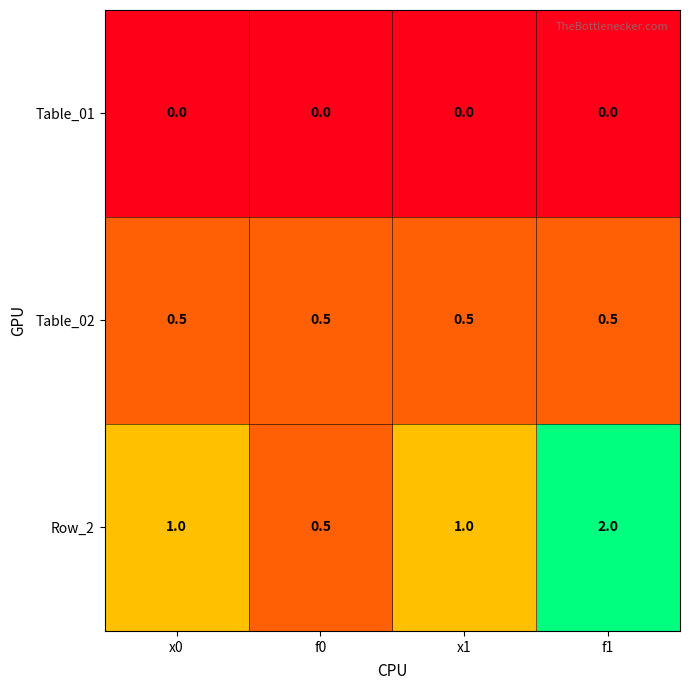

What is the spread (max minus min) of values at x1?

1.0